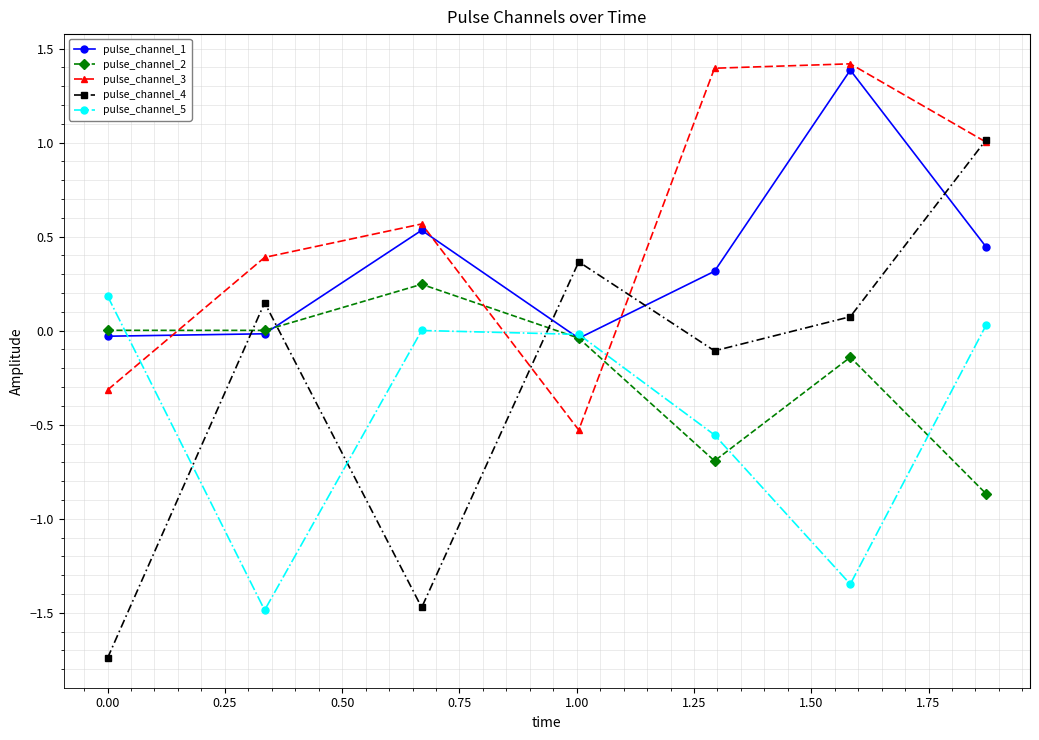

What is the highest value of the pulse_channel_4 series?

1.0